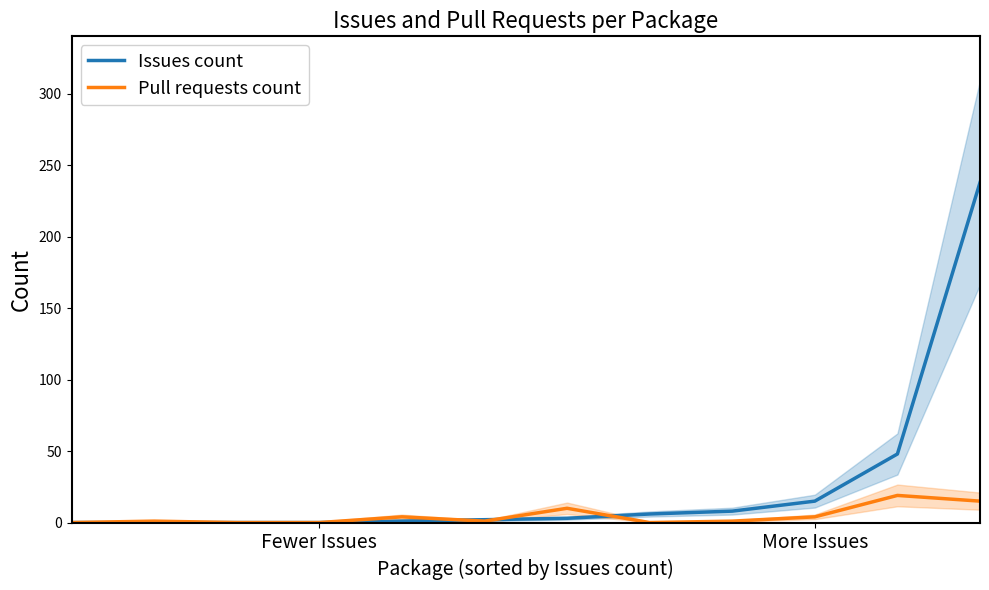

At how many categories does at least one series exceed 212?

1